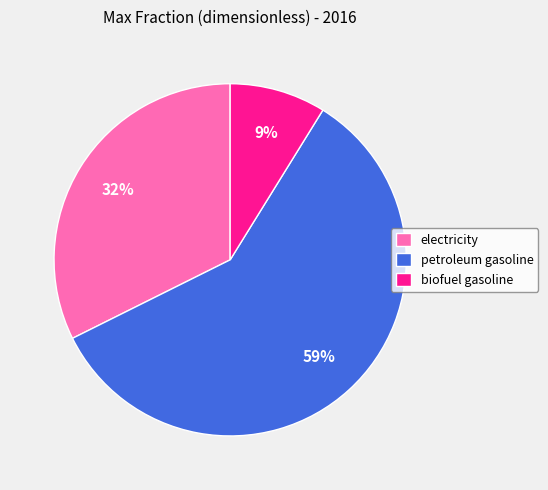

Is the sum of biofuel gasoline and petroleum gasoline greater than half?

Yes